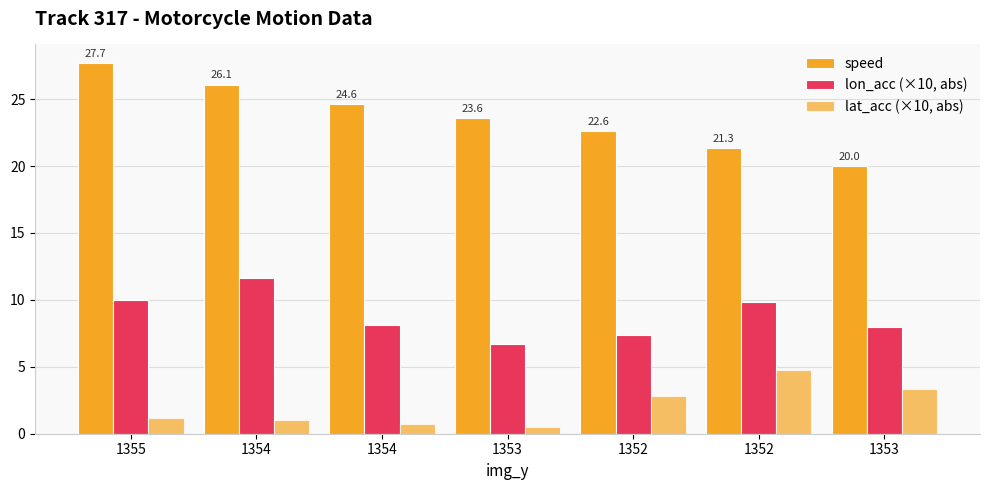

Which label corresponds to the largest value in the chart?

1355